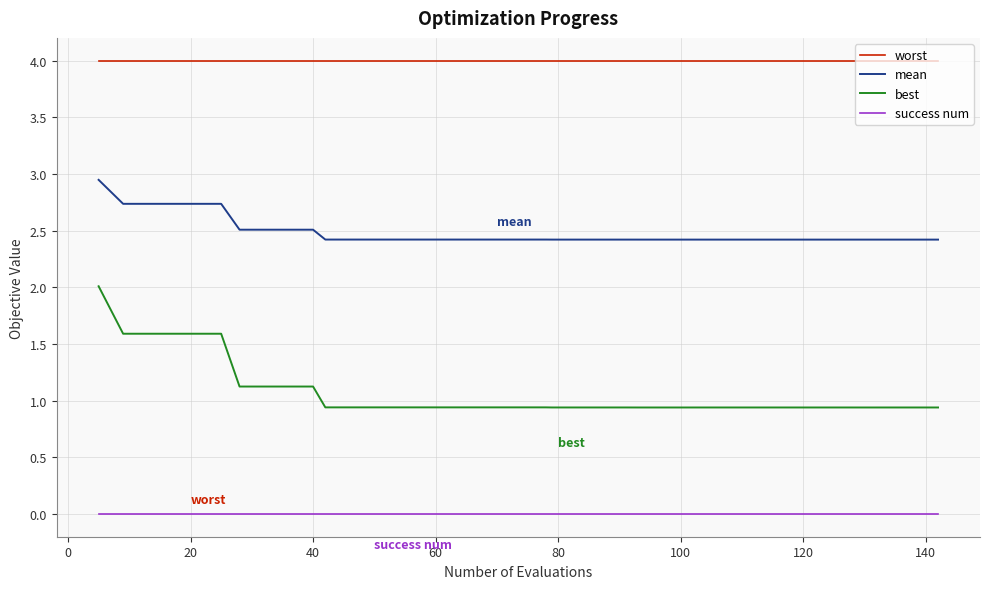

Which series has the largest range (max minus min)?

best